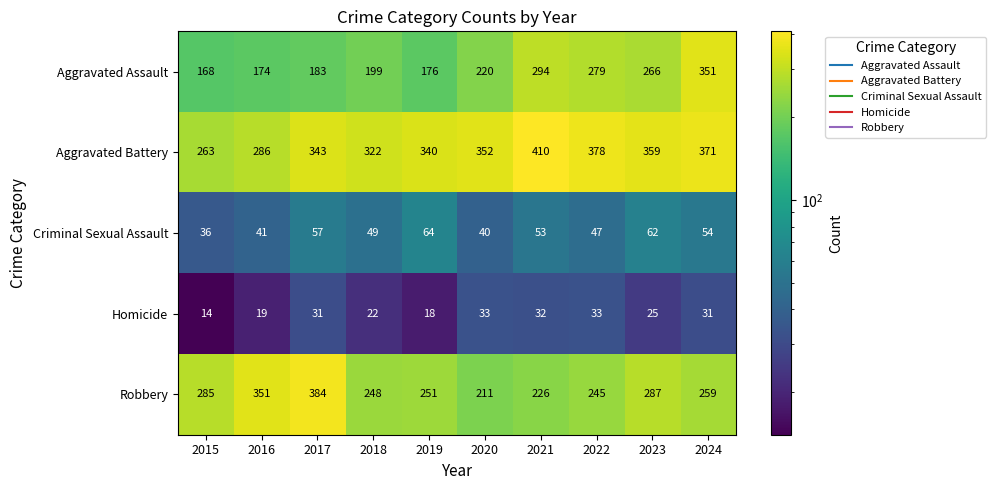

How many categories are shown in the chart?

10